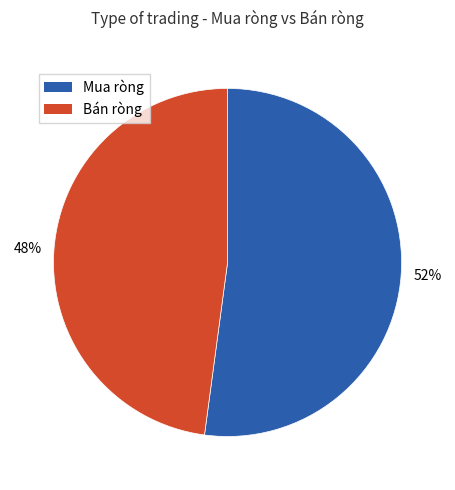

Rank the categories by value from lowest to highest.

Bán ròng, Mua ròng